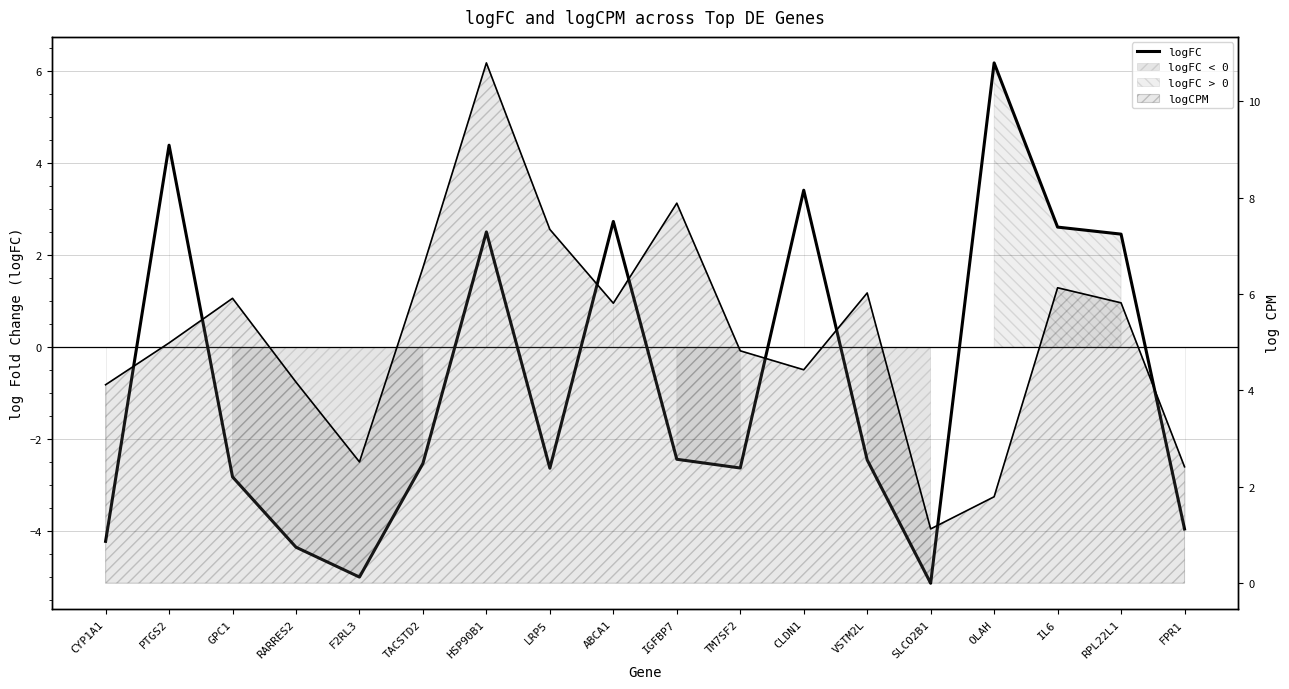

What is the smallest value displayed?

-5.1